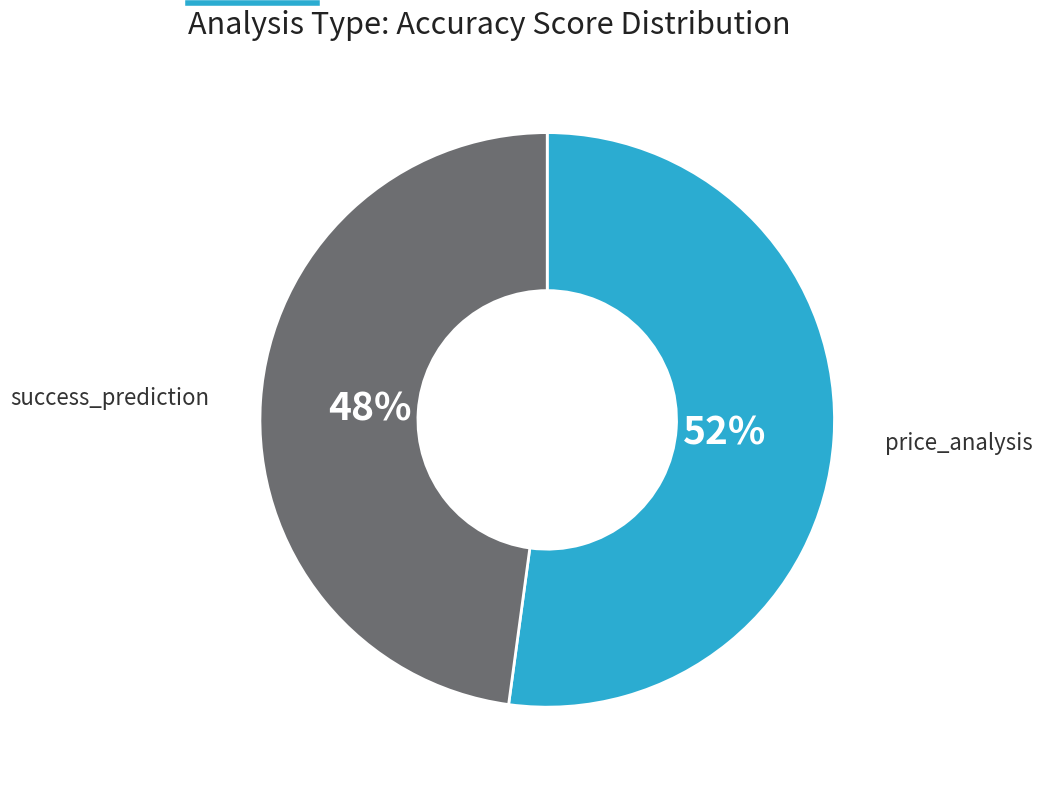

Is there any slice that represents more than half of the pie?

Yes